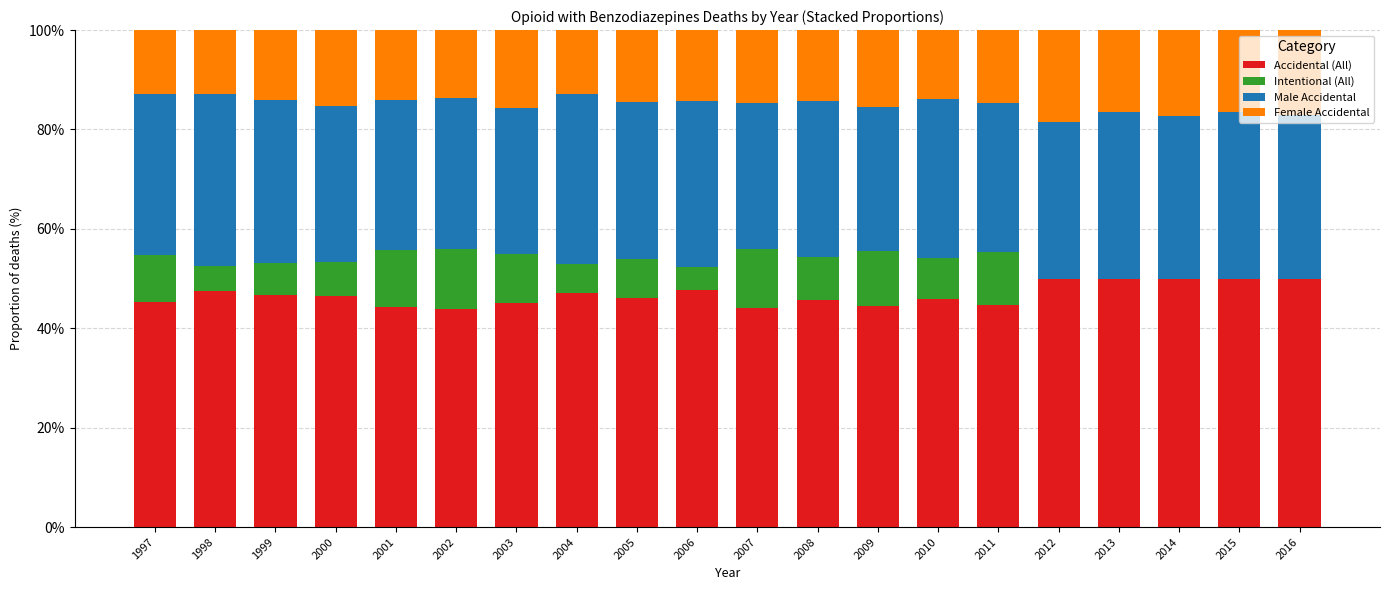

Does the chart contain stacked bars?

Yes